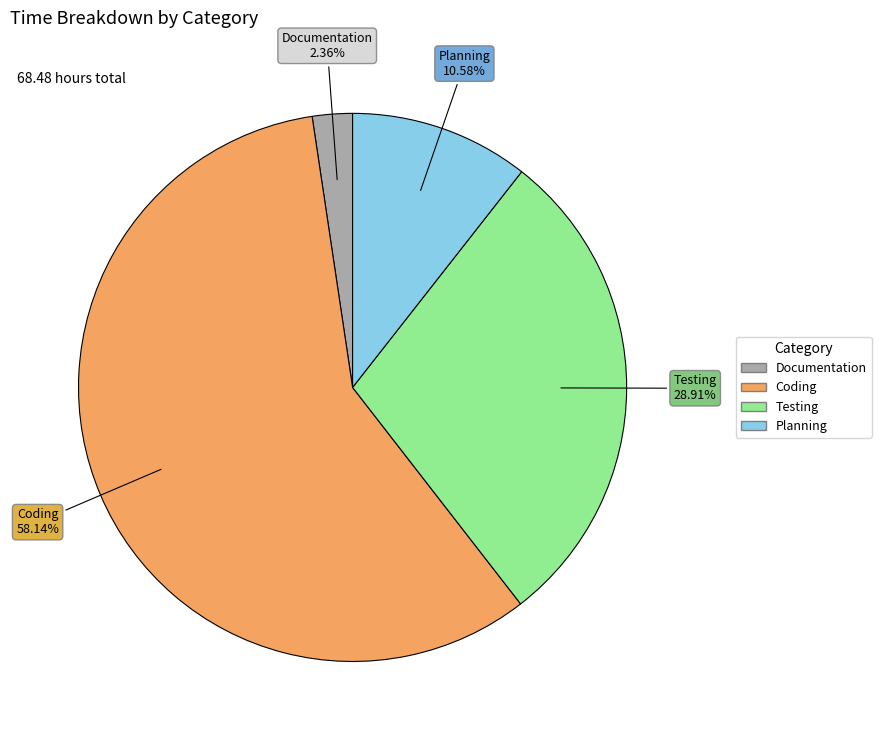

Which has a higher value, Documentation or Coding?

Coding